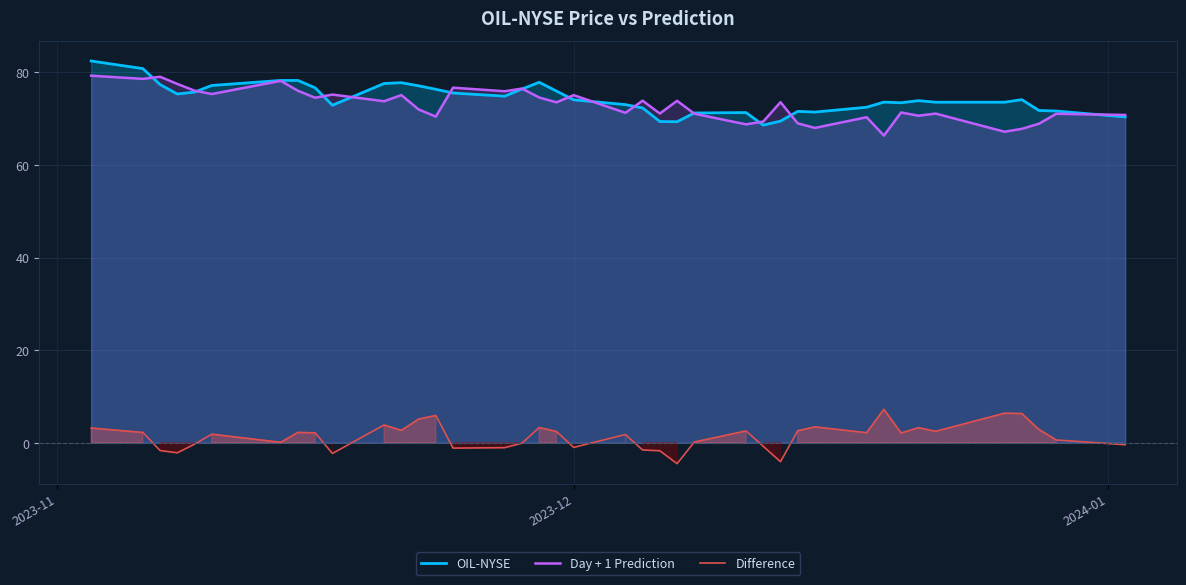

What is the lowest value of the OIL-NYSE series?

68.6